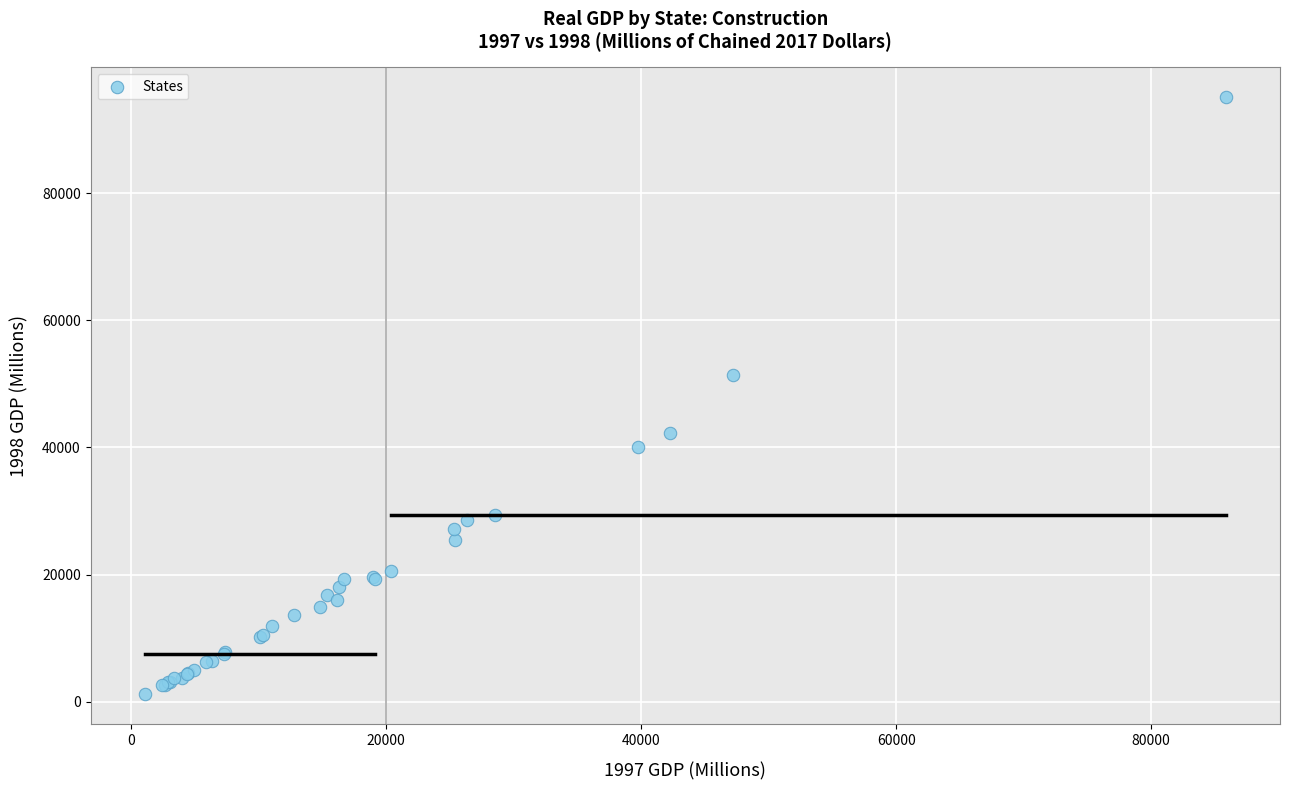

What Y value in the scatter plot is closest to 48132?

51336.2